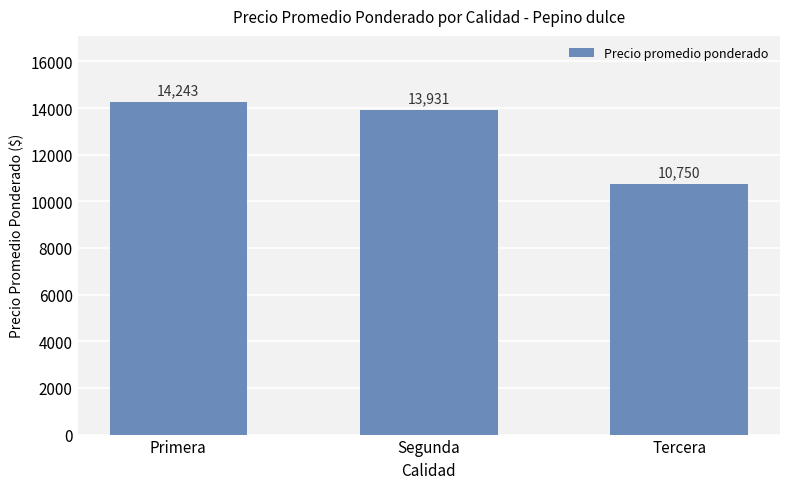

Rank the categories by value from lowest to highest.

Tercera, Segunda, Primera